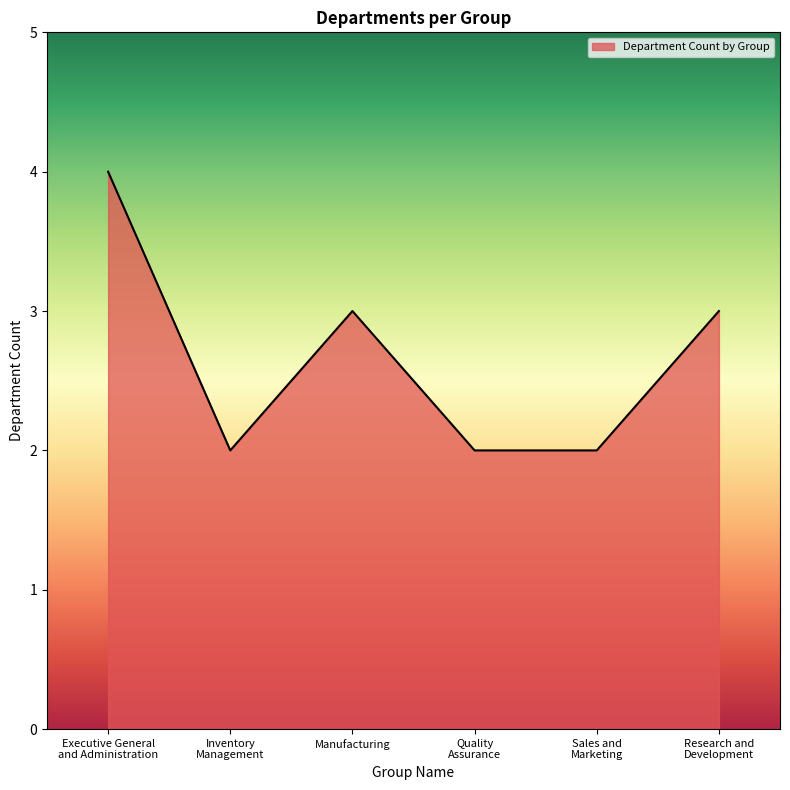

Count the number of data series in this chart.

1